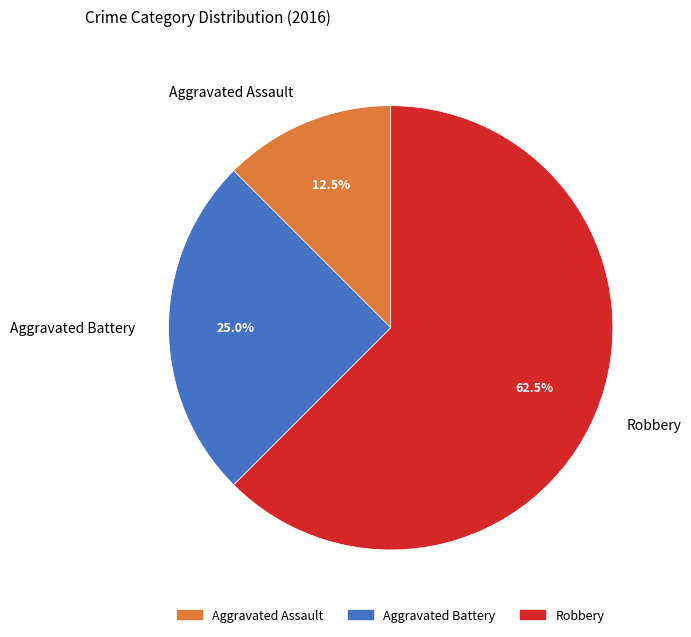

What is the majority slice?

Robbery